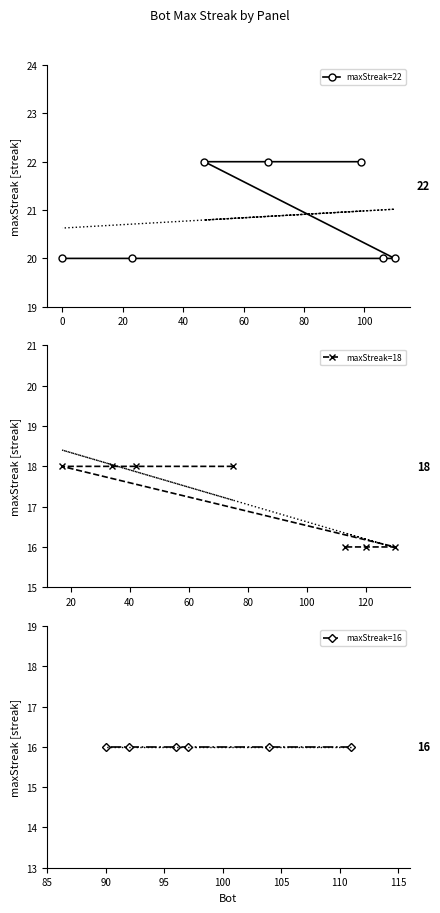

What is the smallest value displayed?

16